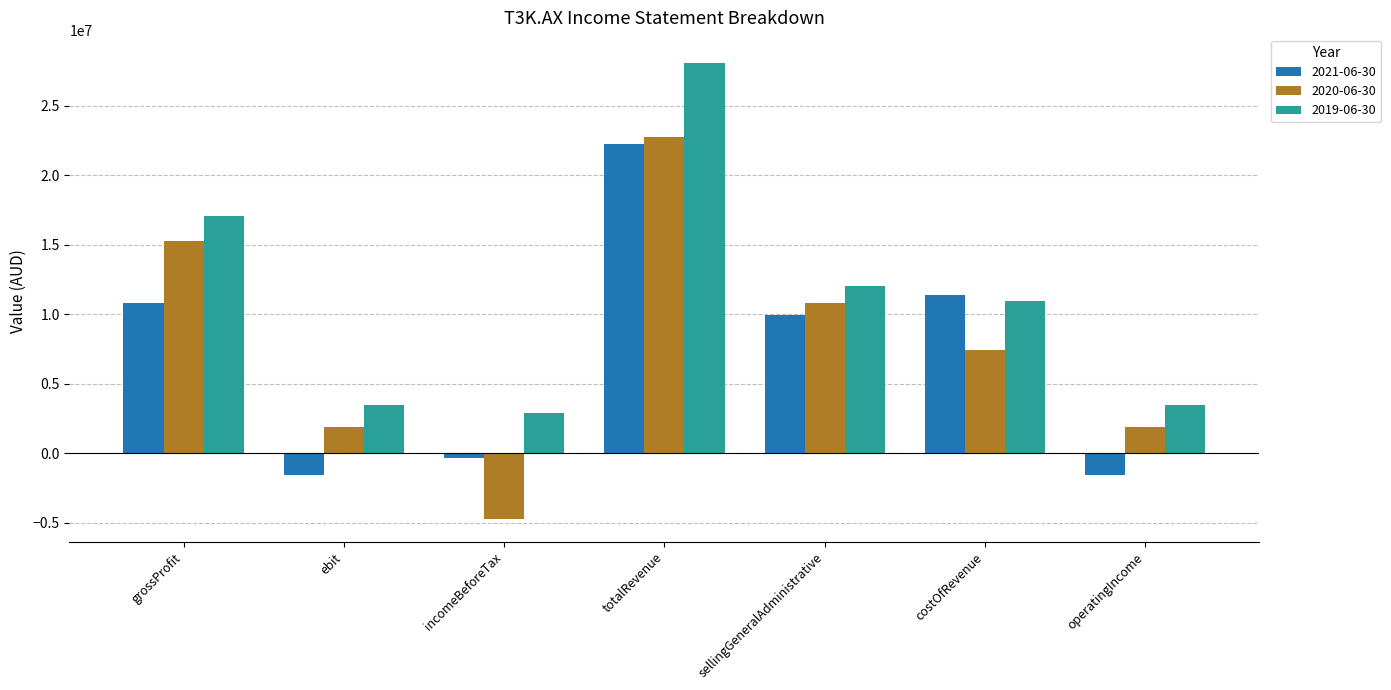

Count the number of data series in this chart.

3